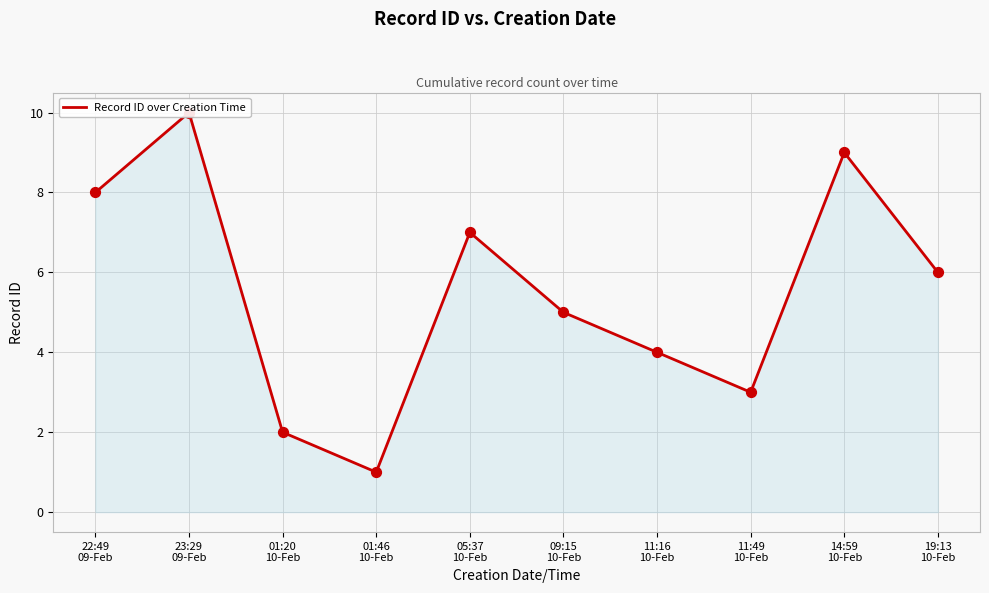

Approximately how many times larger is the value at 22:49
09-Feb compared to 11:16
10-Feb?

2.0